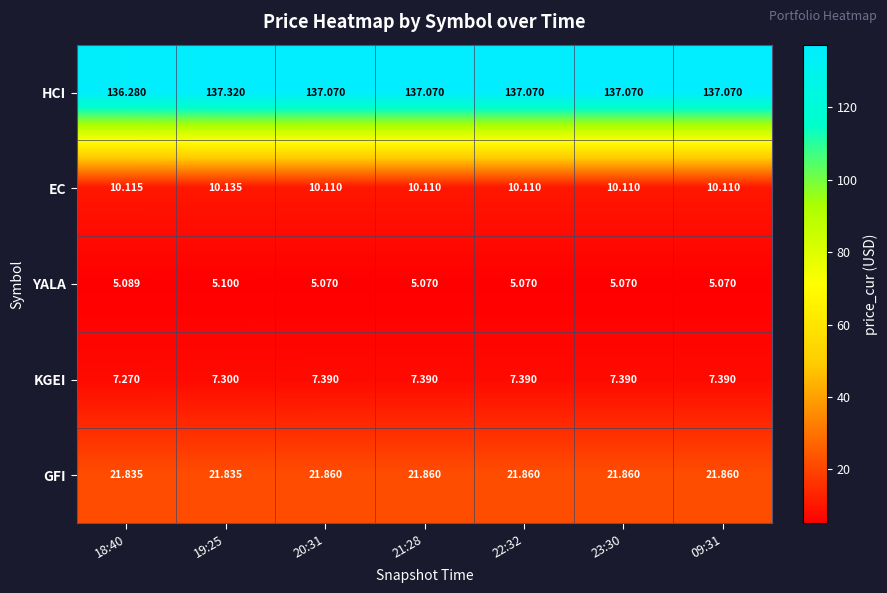

Which series has the largest range (max minus min)?

HCI